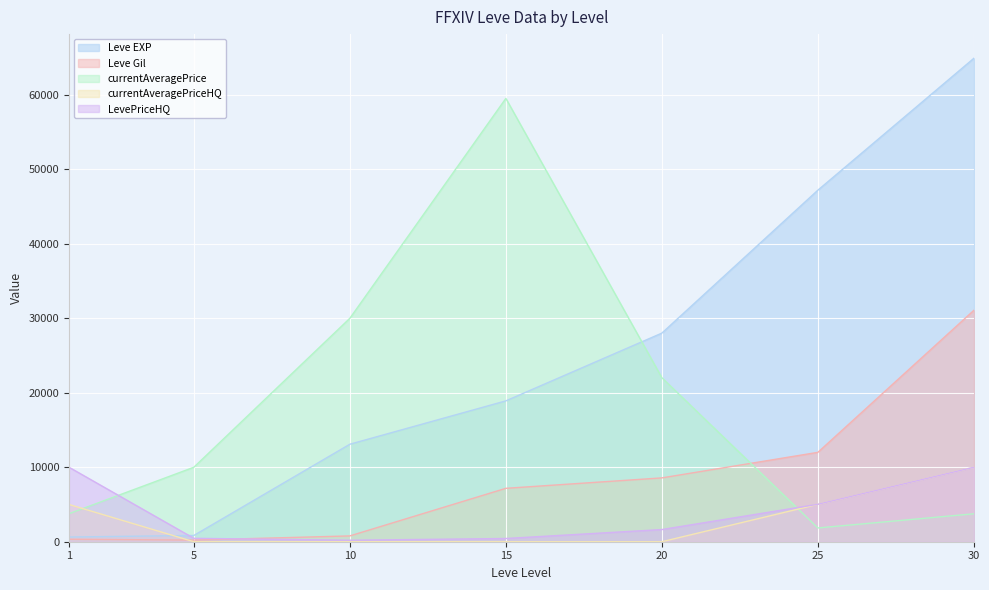

Which series has the largest total across all categories?

Leve EXP